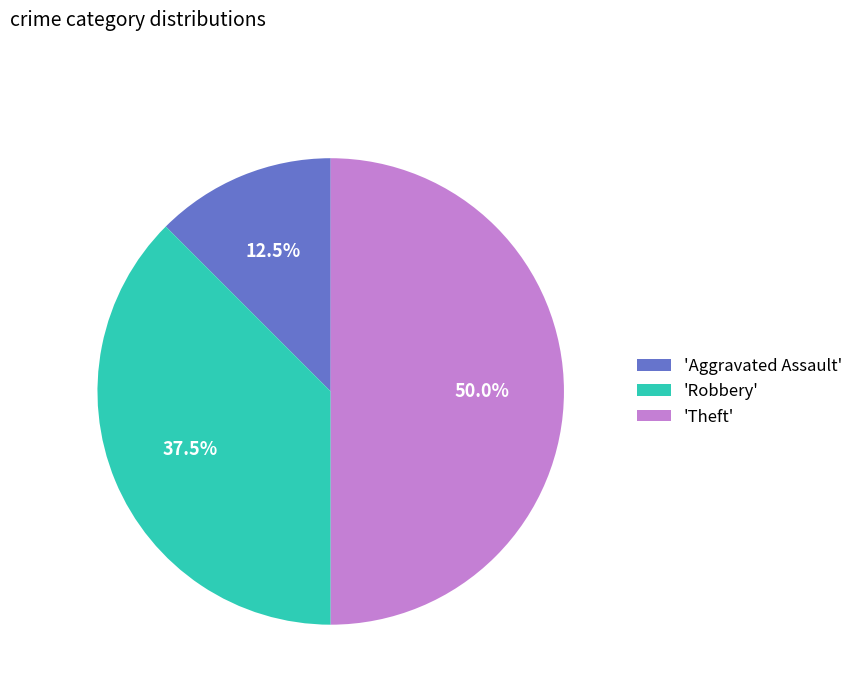

Rank the categories by value from highest to lowest.

'Theft', 'Robbery', 'Aggravated Assault'